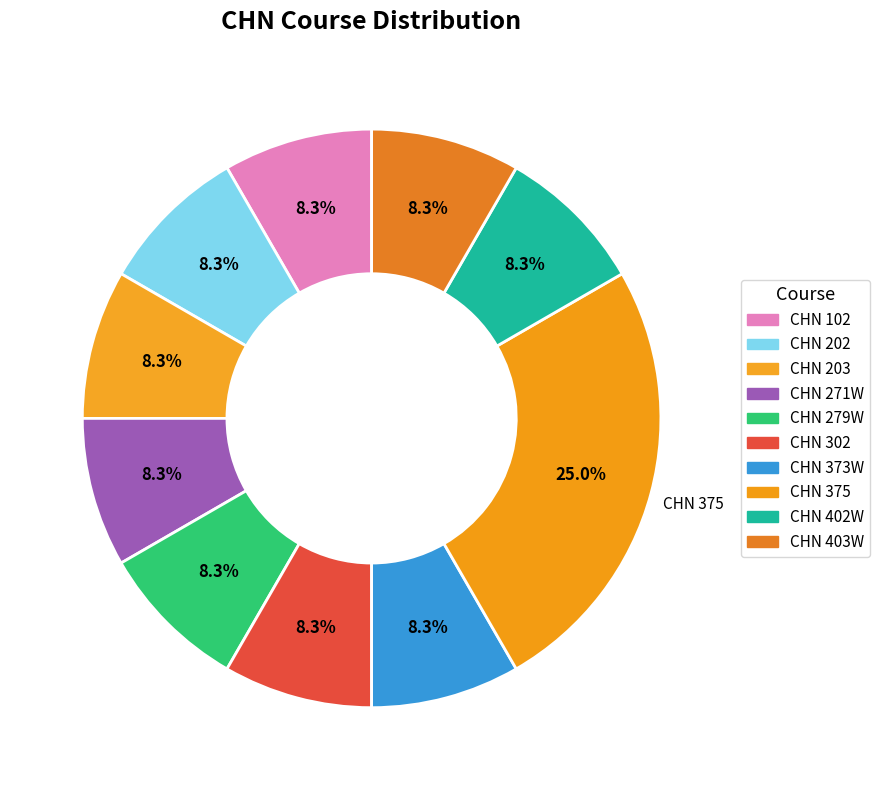

Between CHN 375 and CHN 202, which is larger?

CHN 375